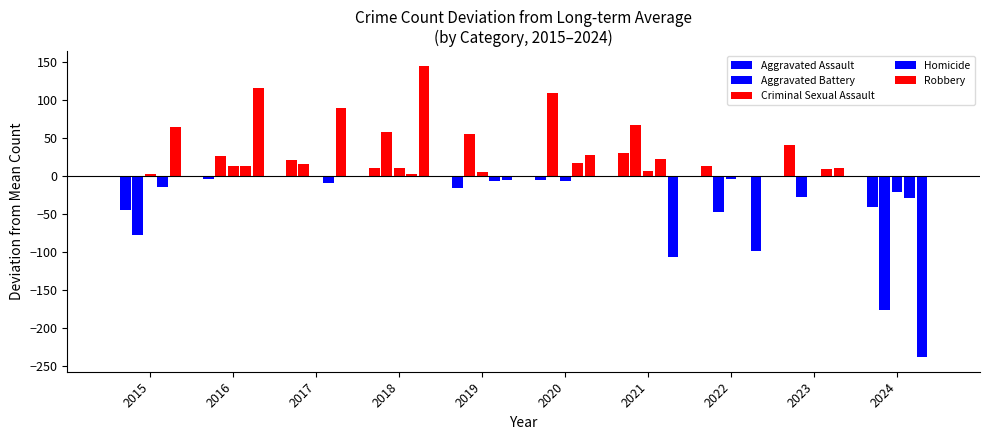

How many categories are shown in the chart?

10